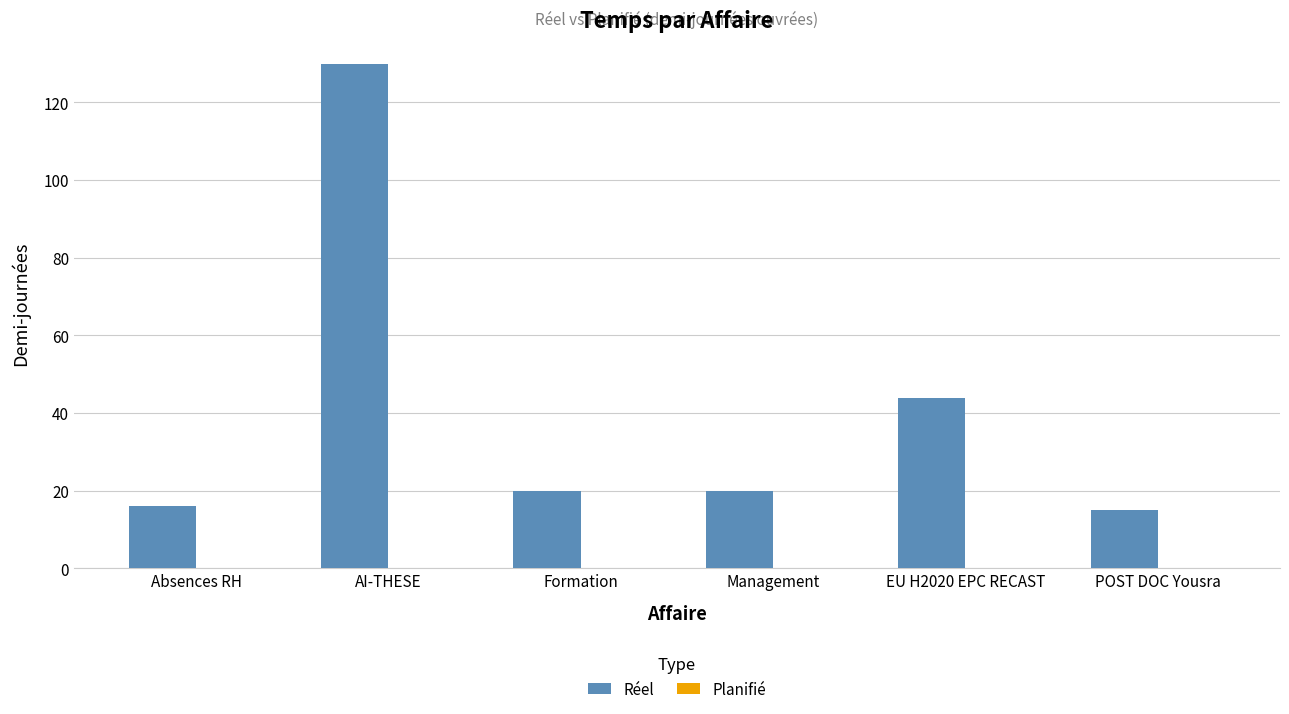

At which category does the chart reach its peak across all series?

AI-THESE